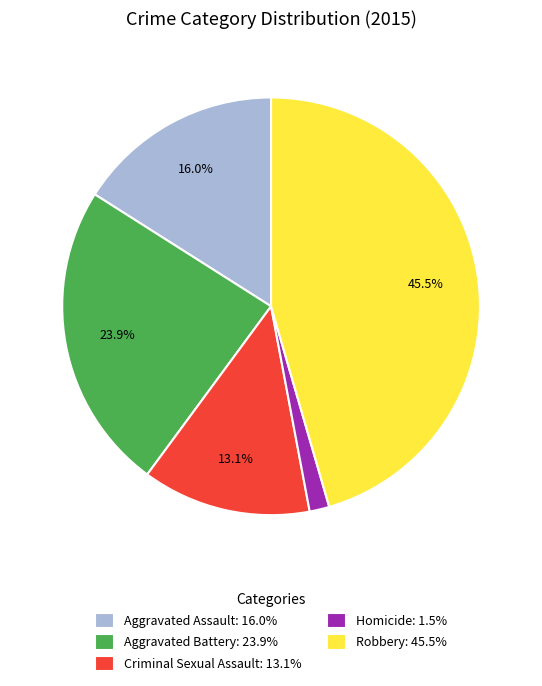

To the nearest percent, what percentage of the pie is Aggravated Battery?

24%